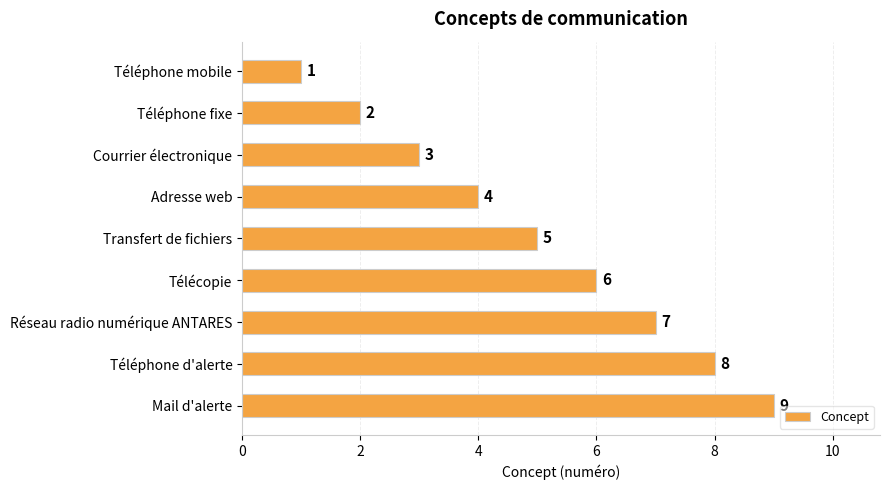

List the labels in order of value, smallest first.

Téléphone mobile, Téléphone fixe, Courrier électronique, Adresse web, Transfert de fichiers, Télécopie, Réseau radio numérique ANTARES, Téléphone d'alerte, Mail d'alerte